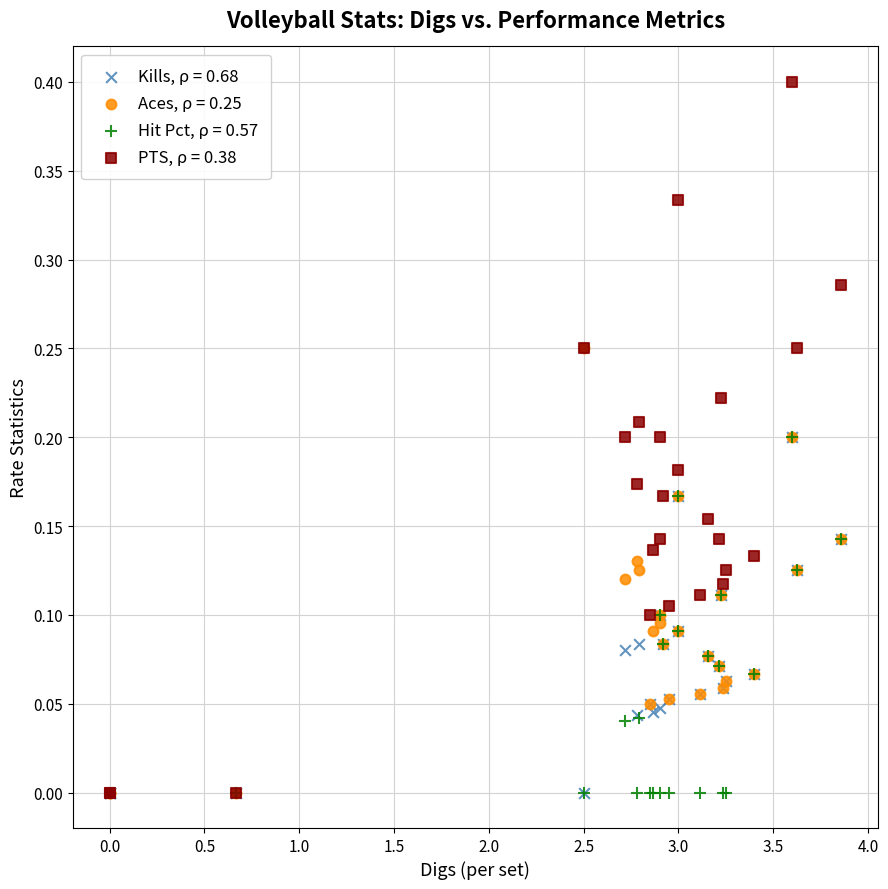

What are all the series names shown in the legend?

Kills, ρ = 0.68, Aces, ρ = 0.25, Hit Pct, ρ = 0.57, PTS, ρ = 0.38